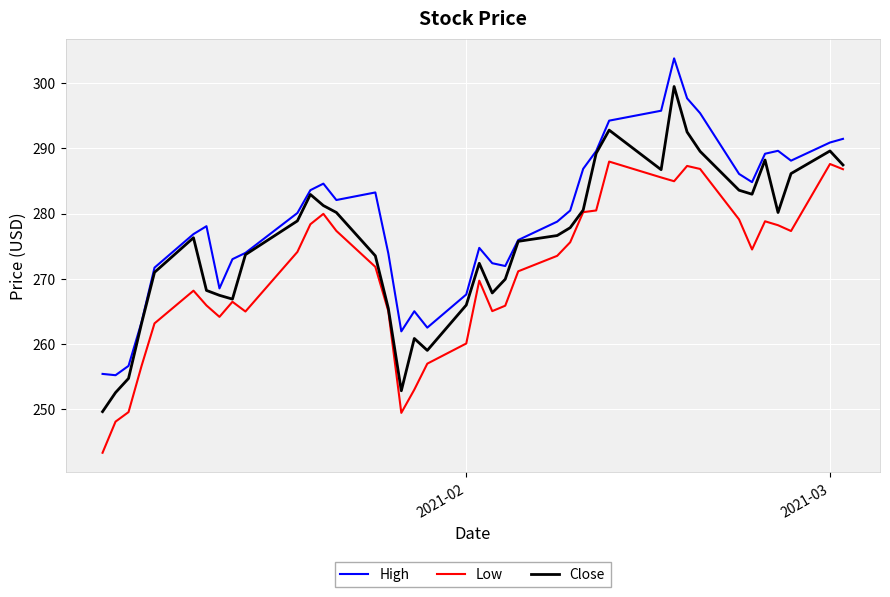

What is the difference between the second highest and second lowest values in the Low series?

39.5